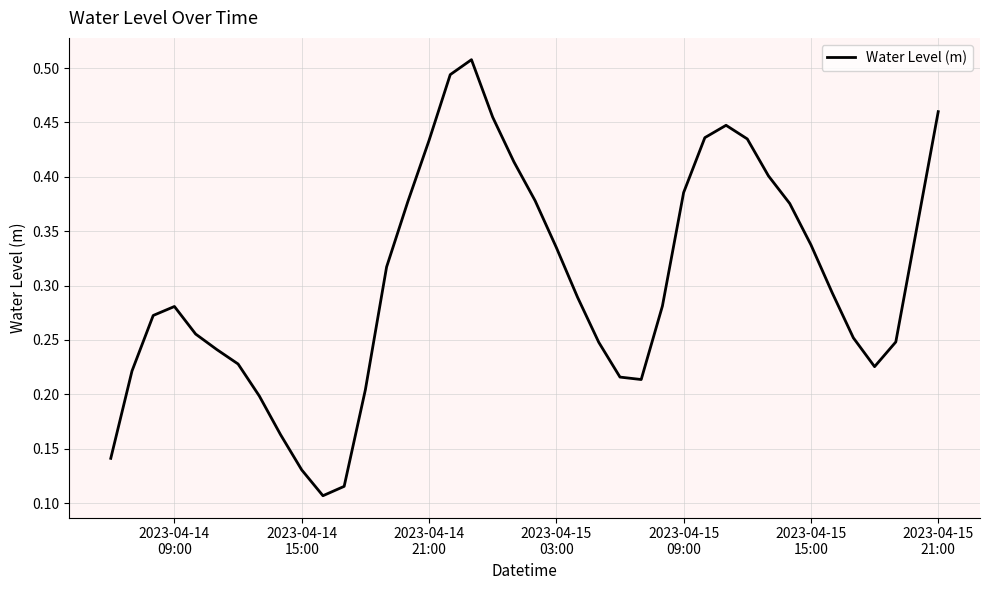

Is this an area chart (filled region under the line)?

No